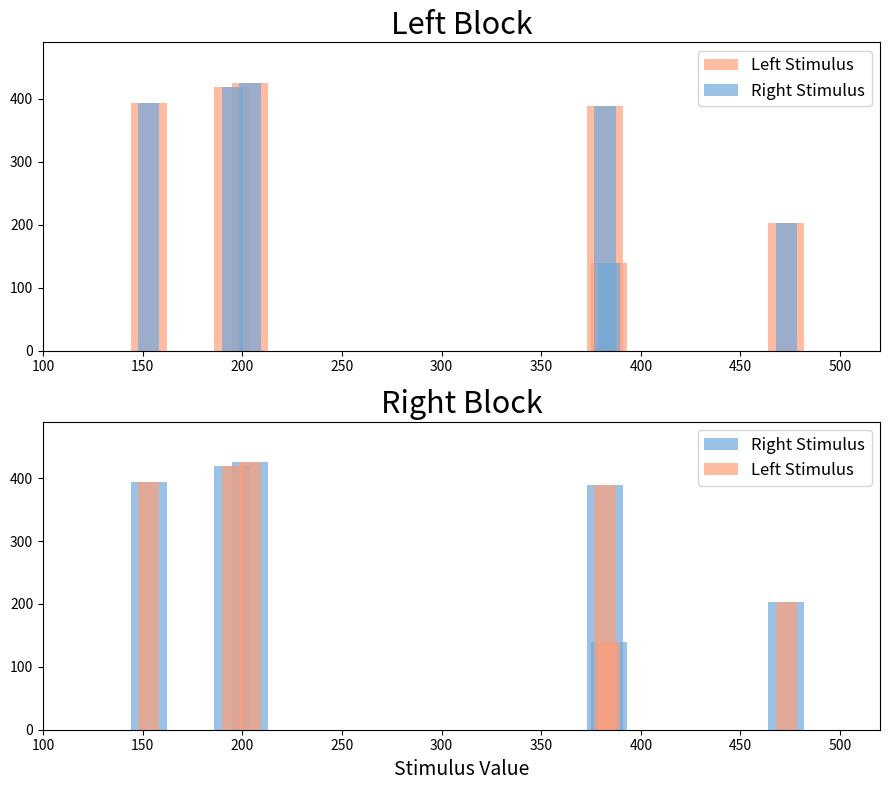

What is the lowest value of the Right Stimulus series?

139